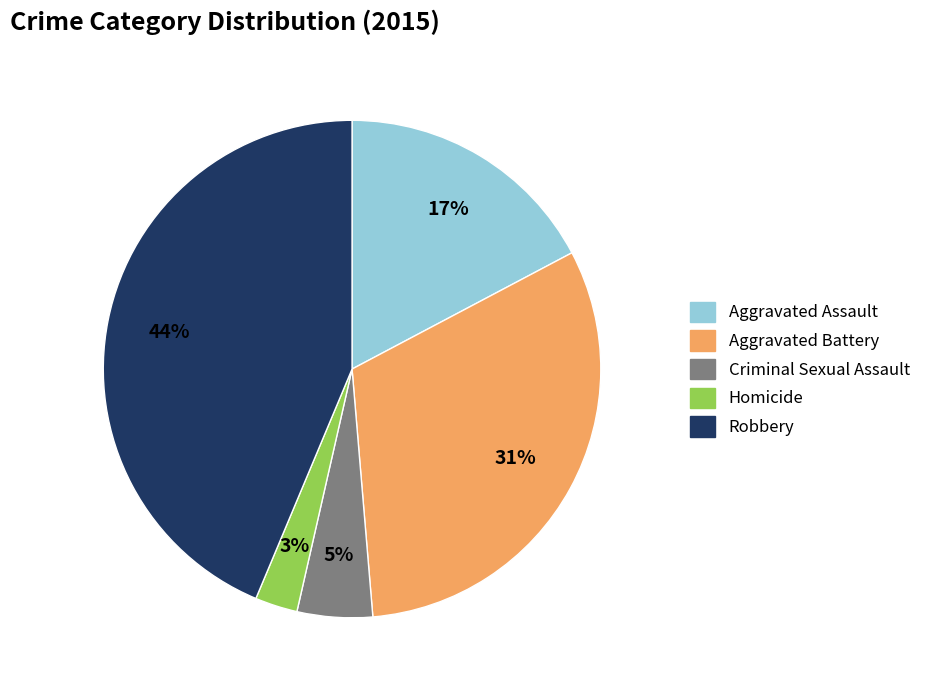

Which has a higher value, Homicide or Robbery?

Robbery